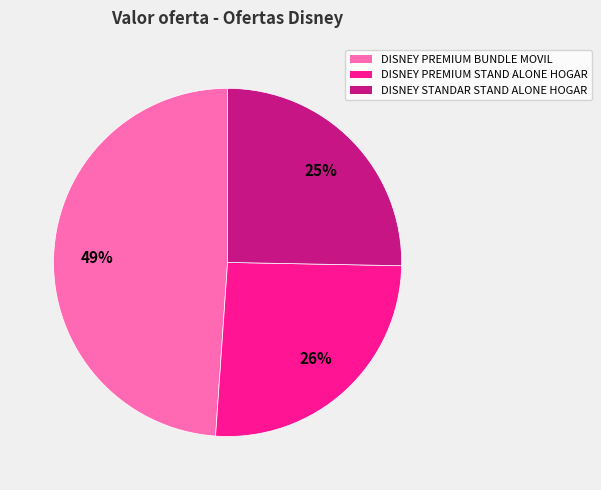

To the nearest percent, what is the difference between the DISNEY PREMIUM BUNDLE MOVIL and DISNEY STANDAR STAND ALONE HOGAR slice percentages?

24%